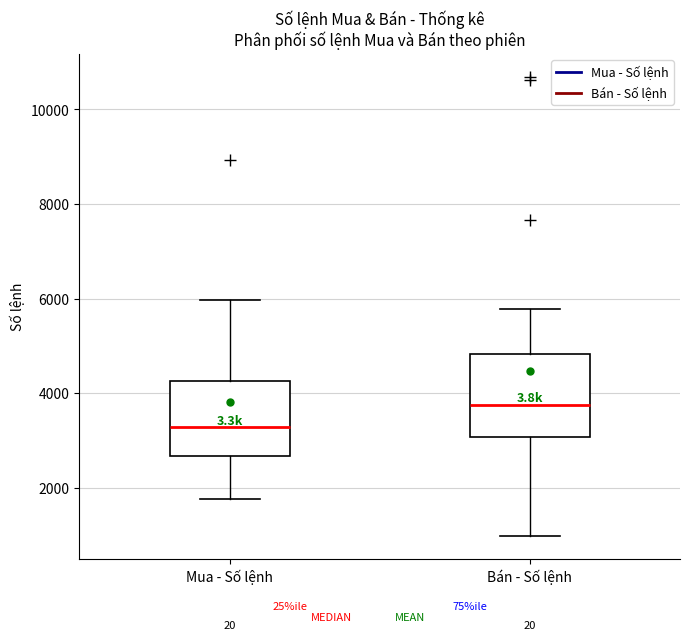

Where is the lower edge of the box for Bán - Số lệnh on the y-axis? The values are not printed on the chart, so give them approximately, as read against the axis.

3000